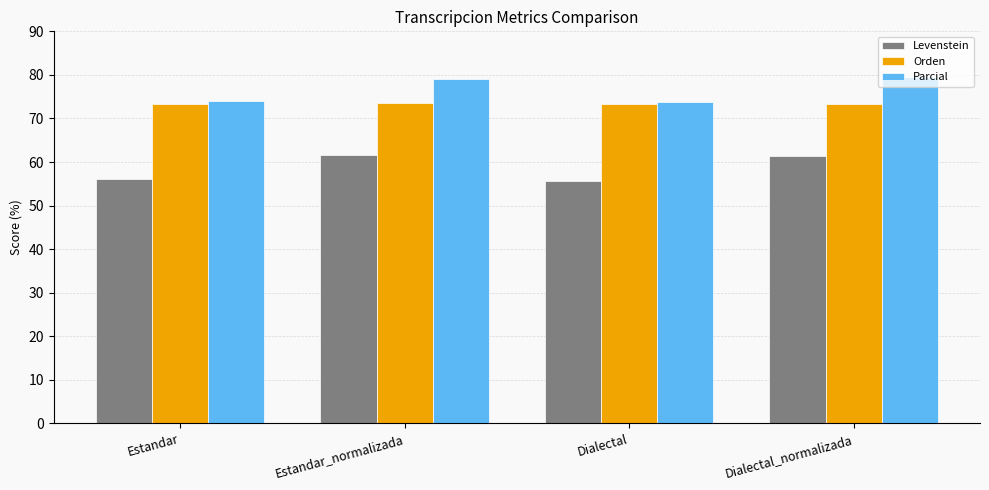

The value of Parcial at Dialectal_normalizada is 35.9. True or false?

False